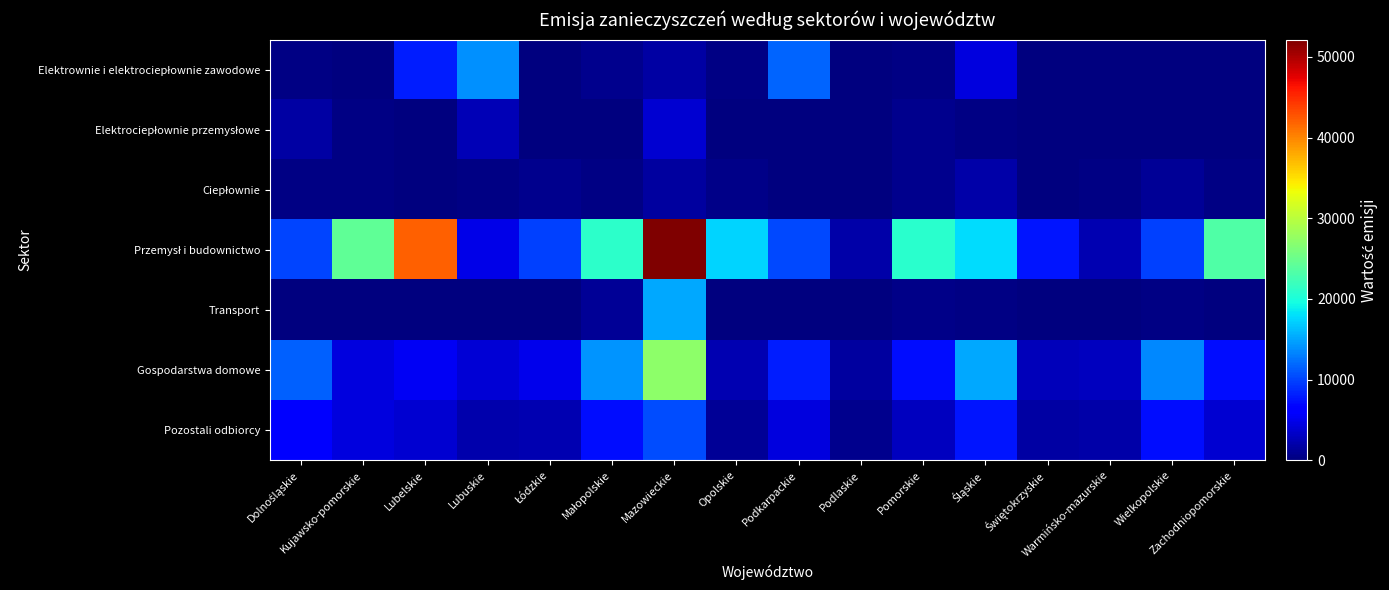

What is the greatest value displayed?

52124.0